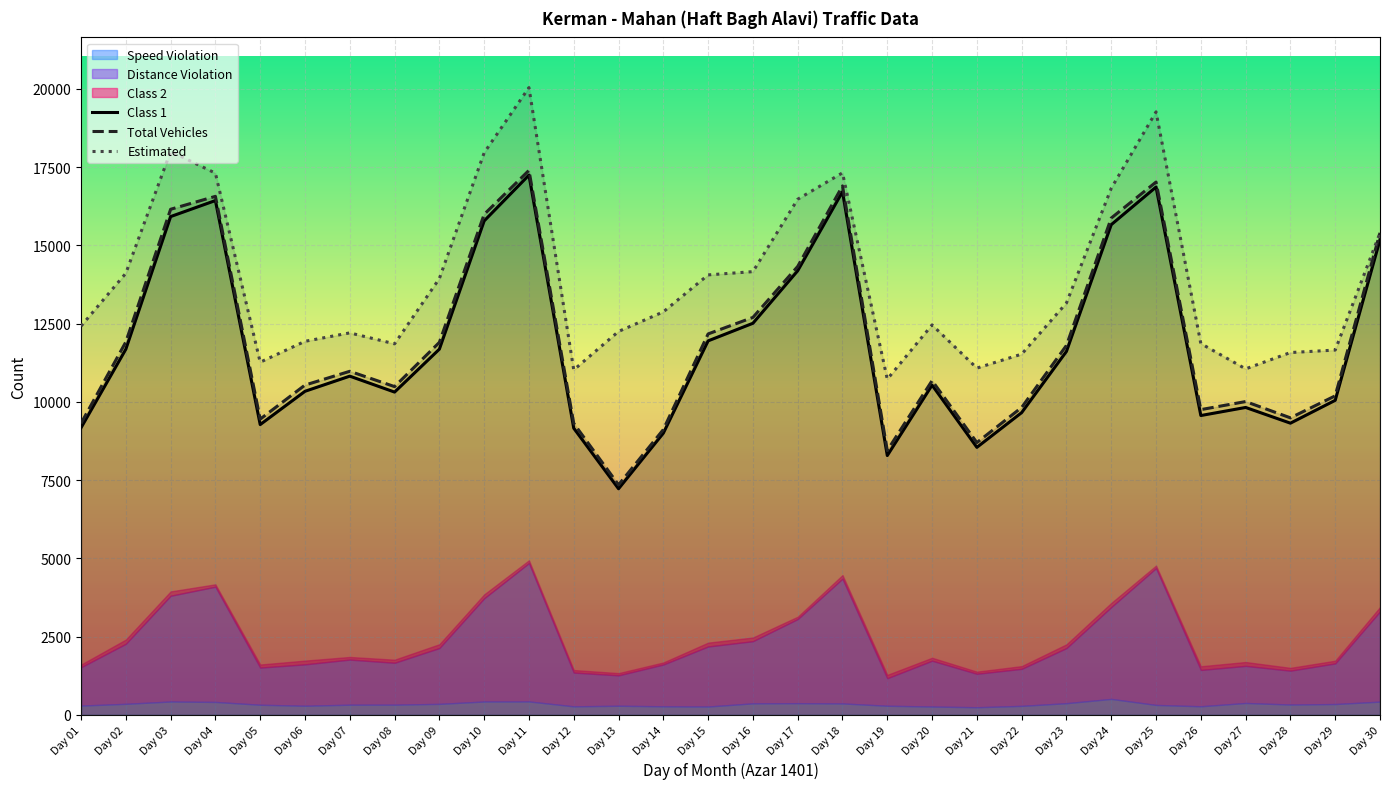

How many lines are shown in the chart?

3